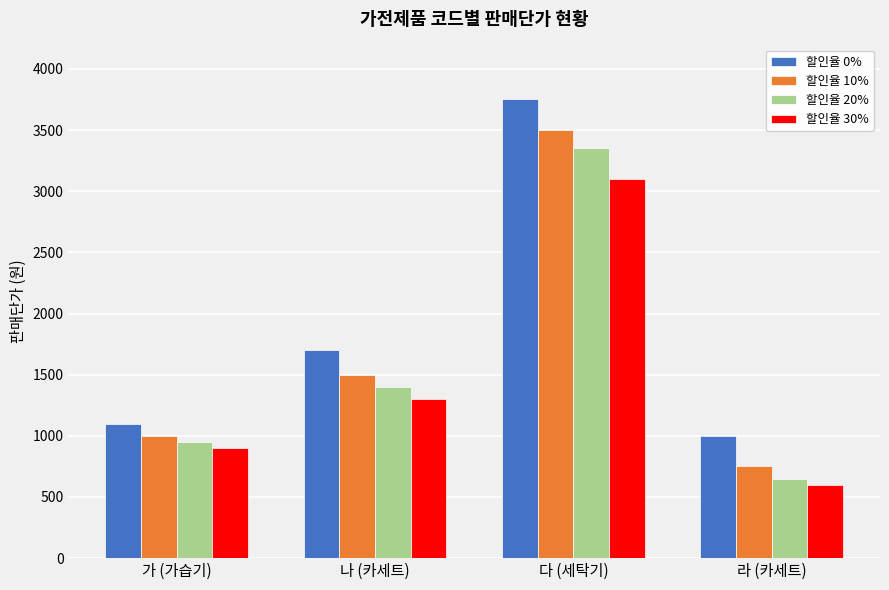

How many data points in 할인율 10% are less than 1500?

2